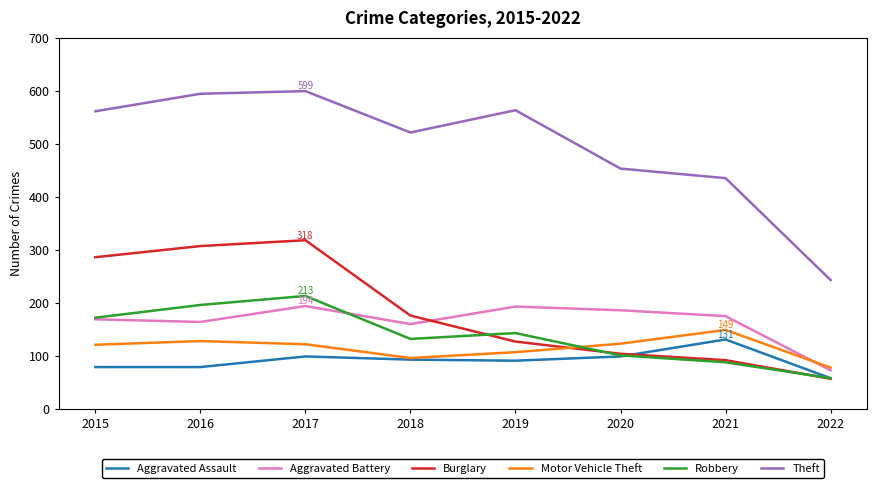

Which series has the largest total across all categories?

Theft